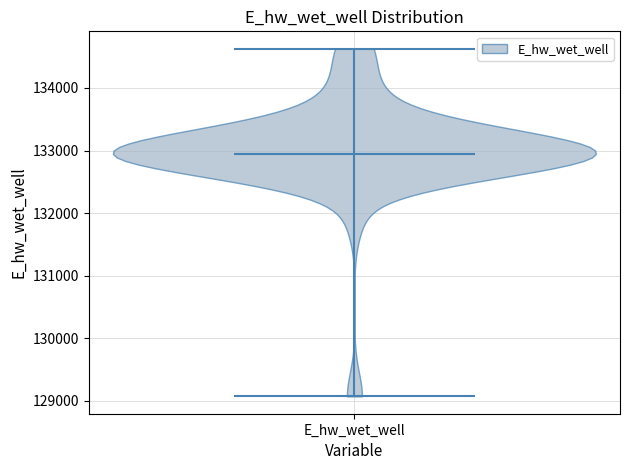

What is the highest point the violin for E_hw_wet_well reaches on the y-axis? The values are not printed on the chart, so give them approximately, as read against the axis.

134600